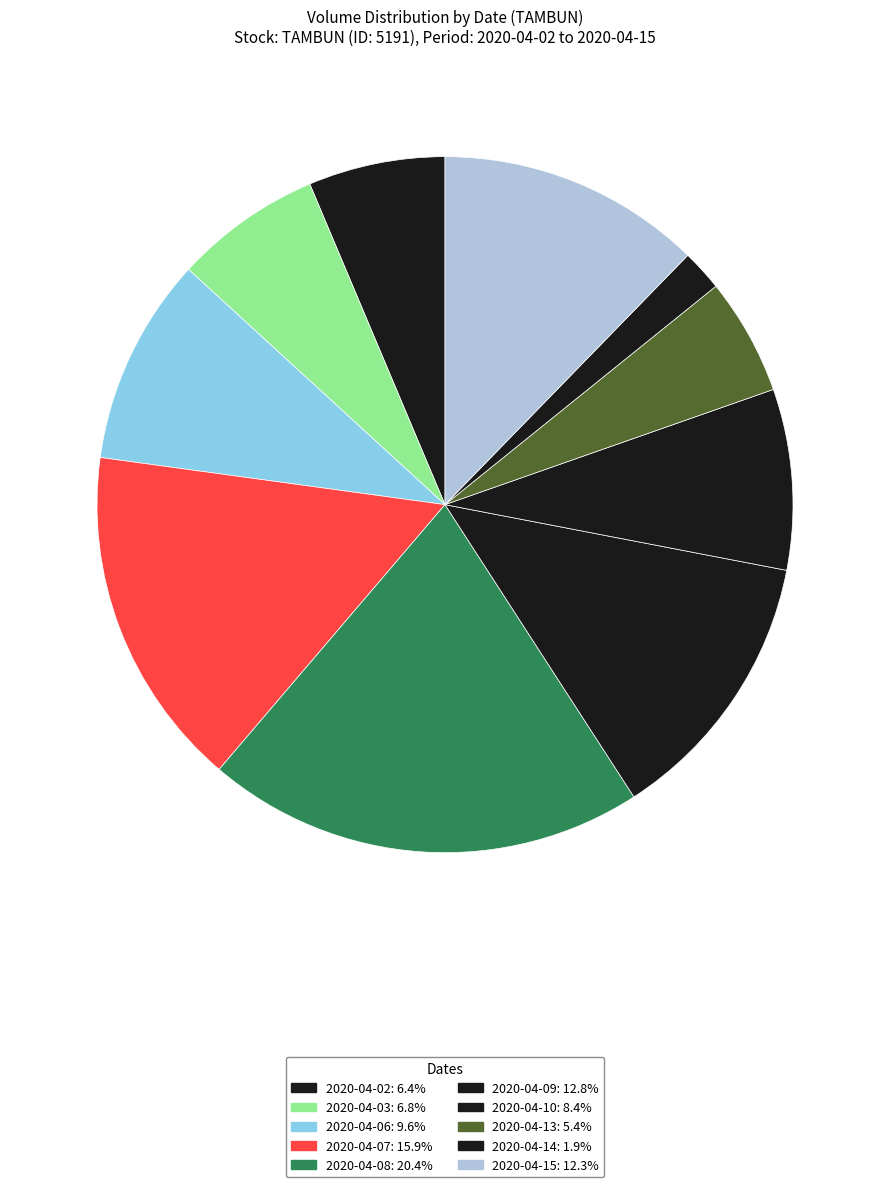

To the nearest percent, what portion does 2020-04-09 represent?

13%